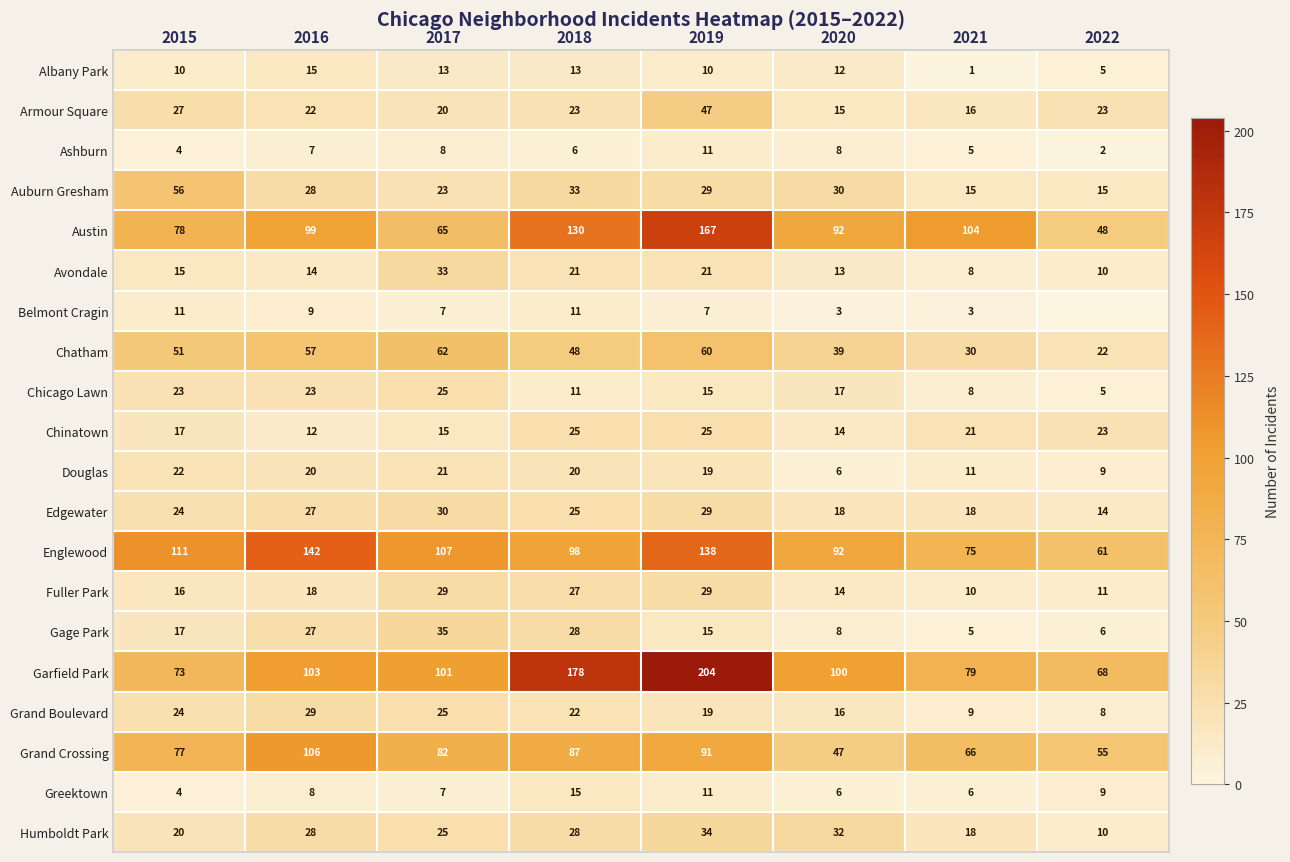

Between 2015 and 2018, which series saw the biggest shift?

Garfield Park